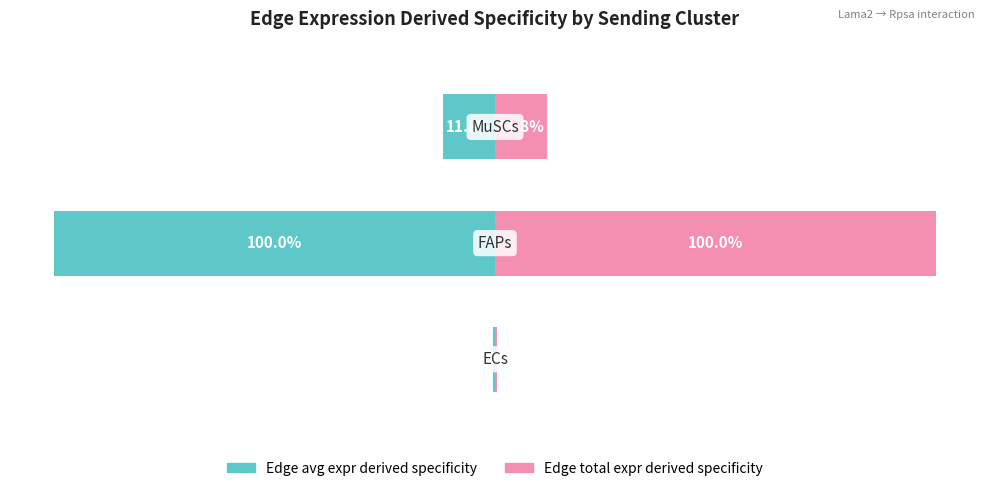

How many bars are there in each group?

2